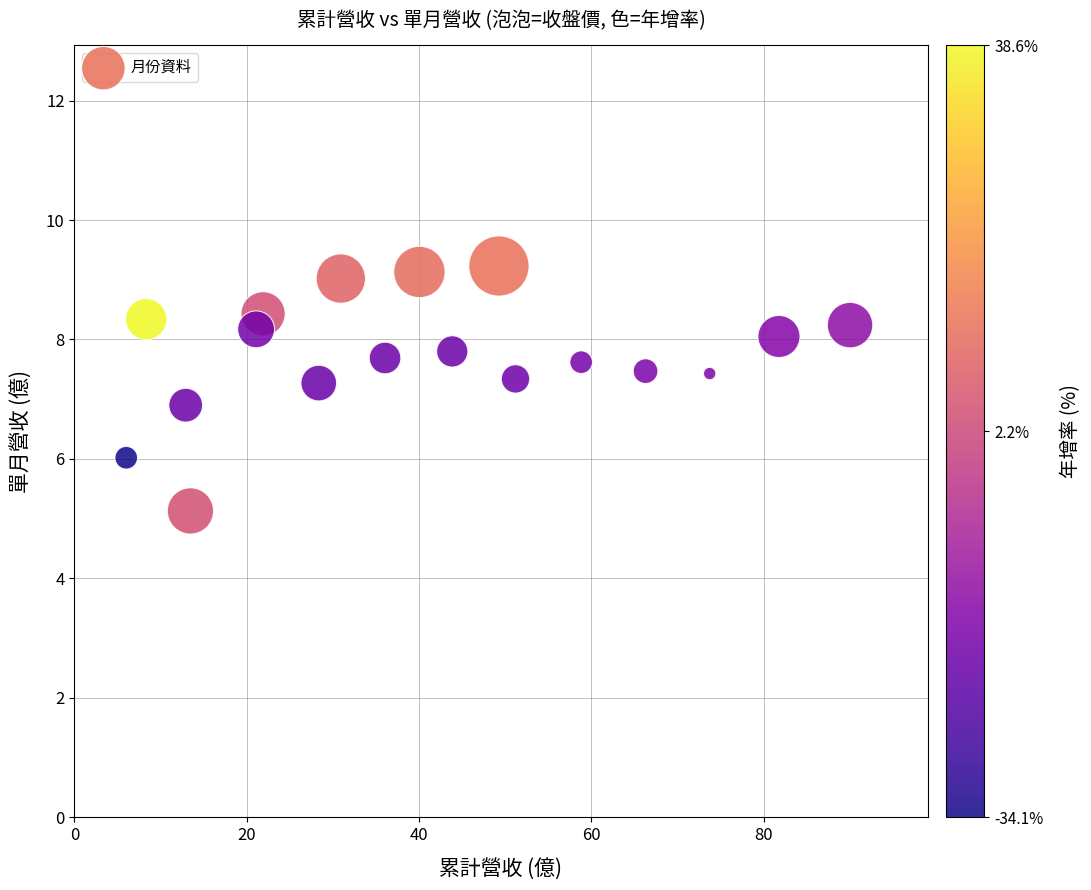

What is the range of X values (max minus min)?

84.0